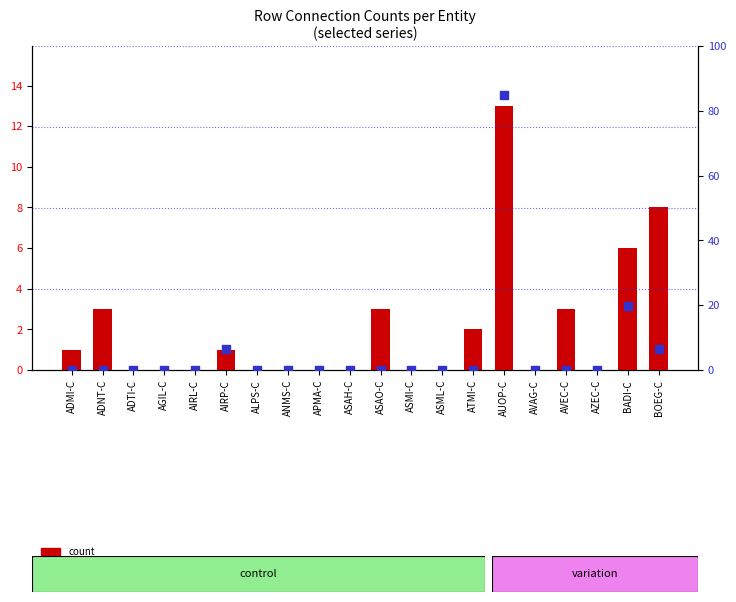

At how many categories does at least one series exceed 0?

9